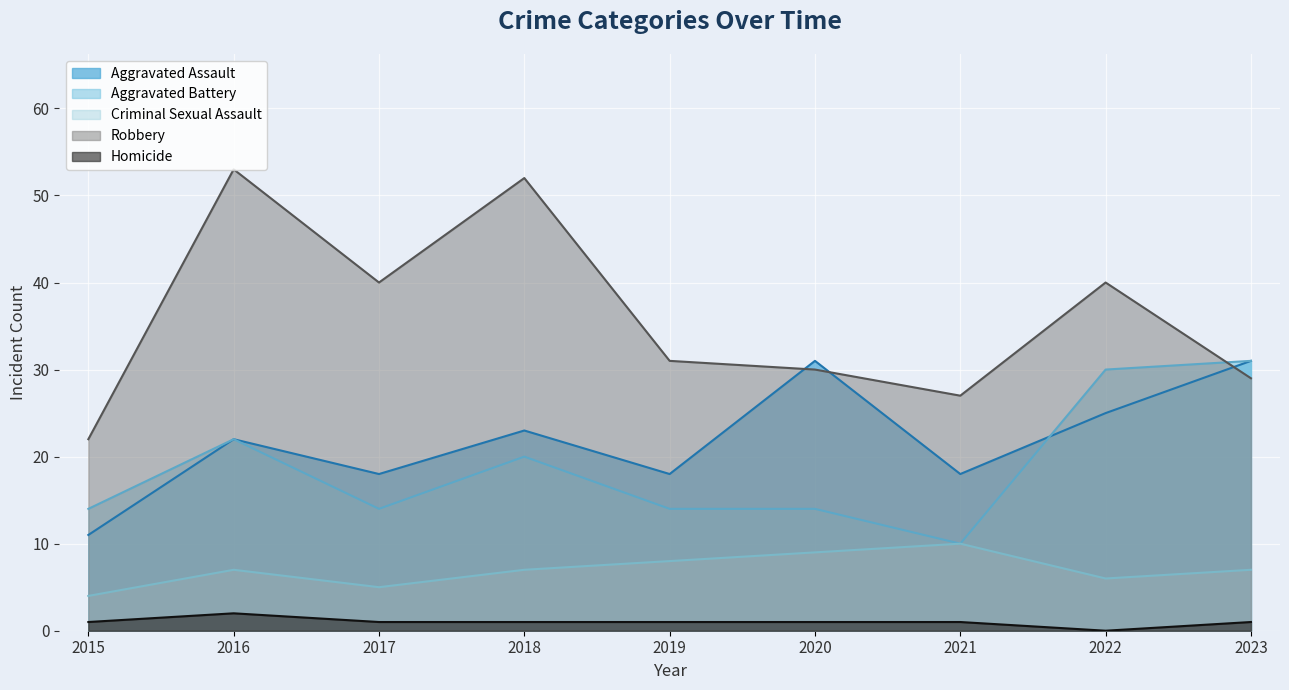

Where is the first local maximum for Homicide?

2016